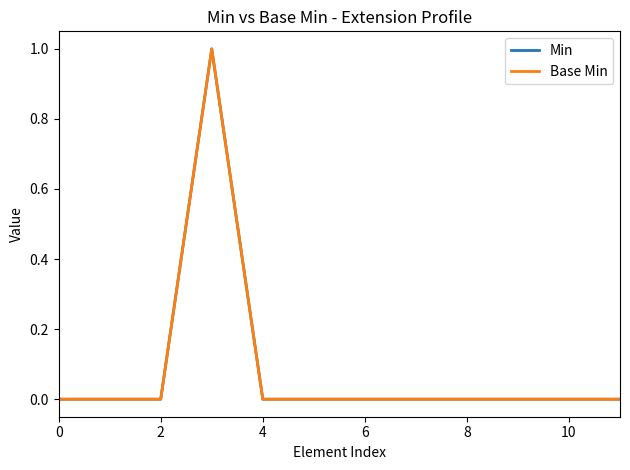

Does the chart display data point markers on the line(s)?

No